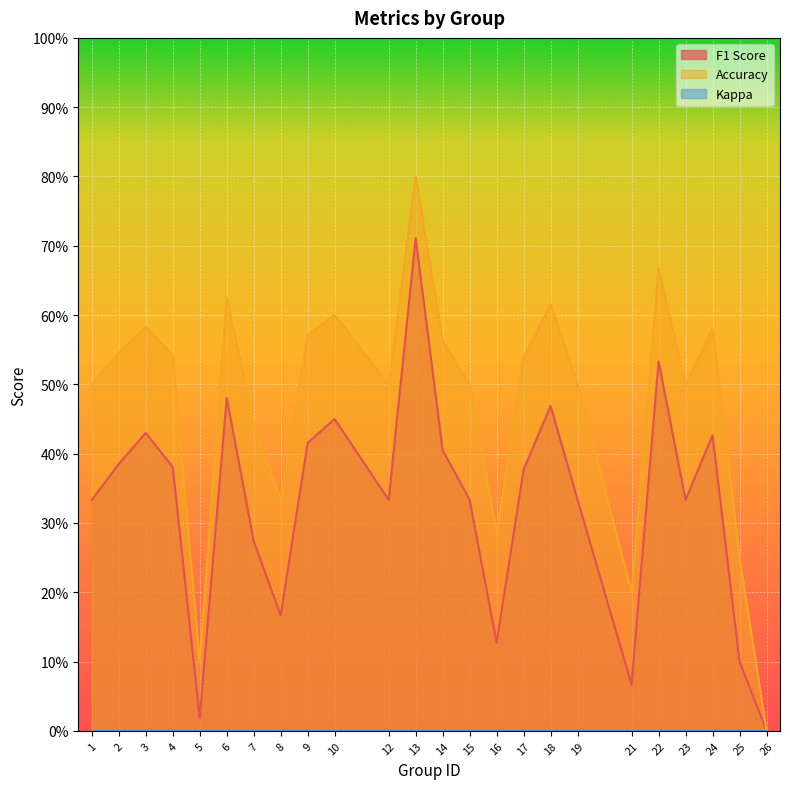

What is the value of the accuracy point at the 3rd from the left?

0.6